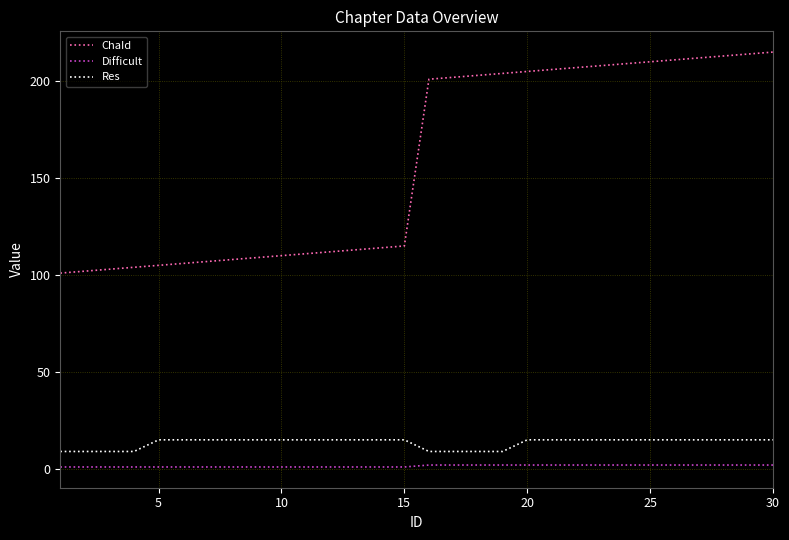

Which series has the widest spread of values?

ChaId